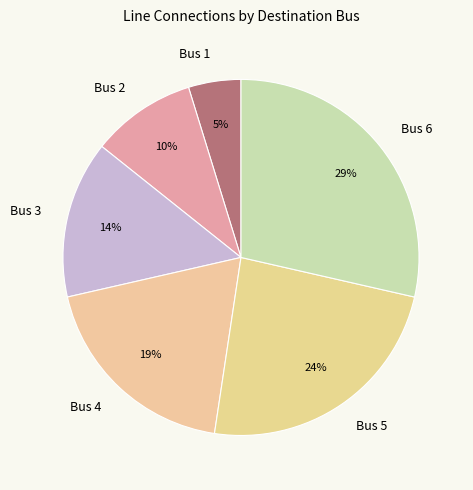

Combined, do Bus 6 and Bus 1 account for over 50%?

No